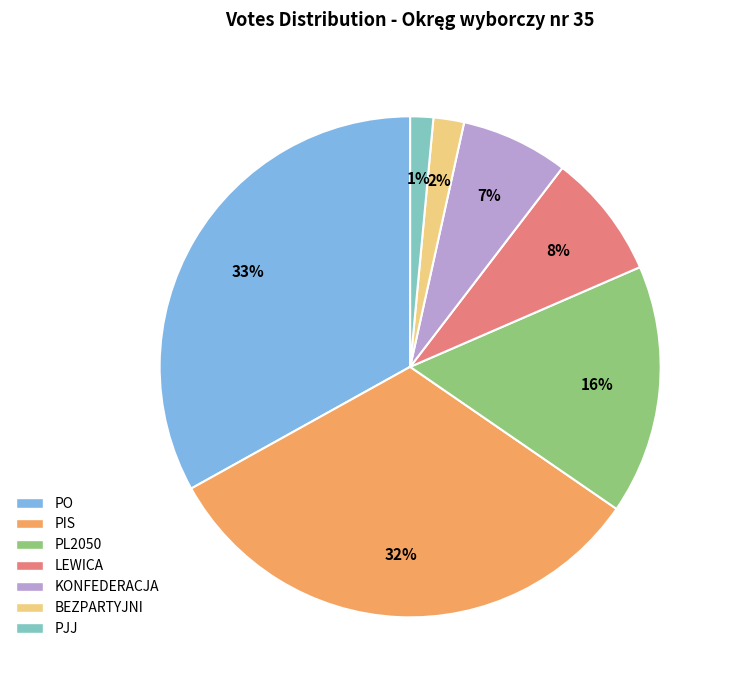

Is it true that BEZPARTYJNI is 2% of the pie?

True